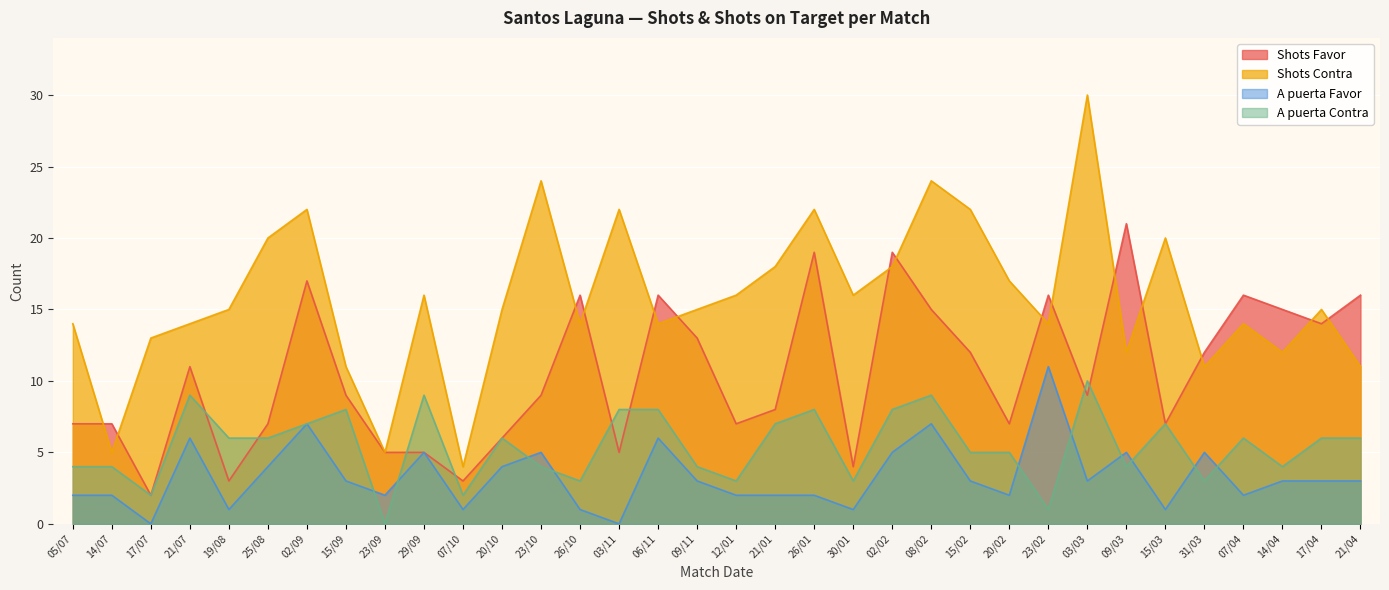

The A puerta Favor series shows 7 at 17/07. True or false?

False